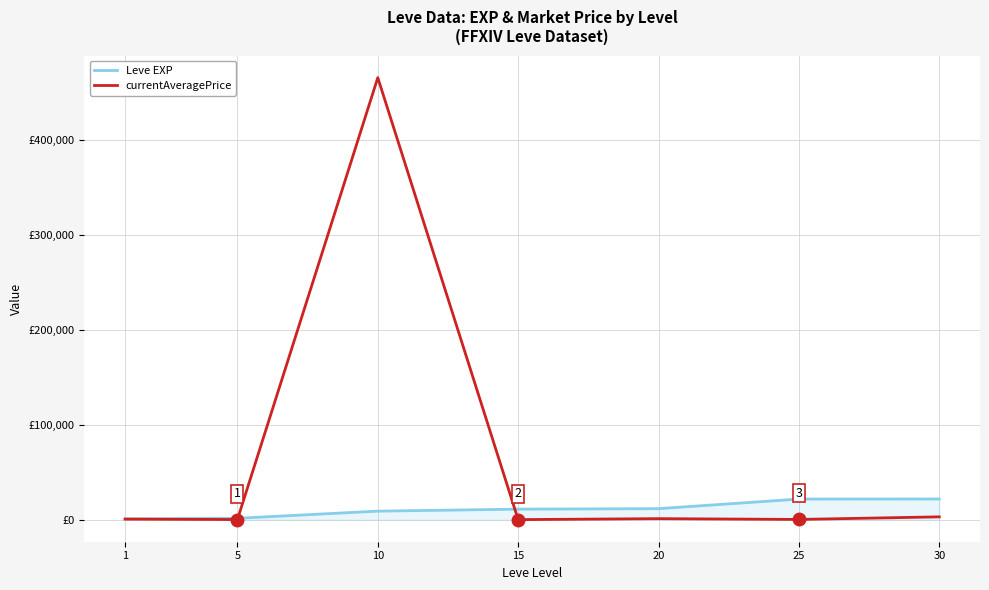

Reading left to right, extract all data points from this chart.

Leve EXP: 1=800.0	5=1420.0	10=8930.0	15=11040.0	20=11560.0	25=21650.0	30=21740.0
currentAveragePrice: 1=550.5	5=89.0	10=465335.3	15=0.0	20=1031.0	25=200.0	30=2924.0